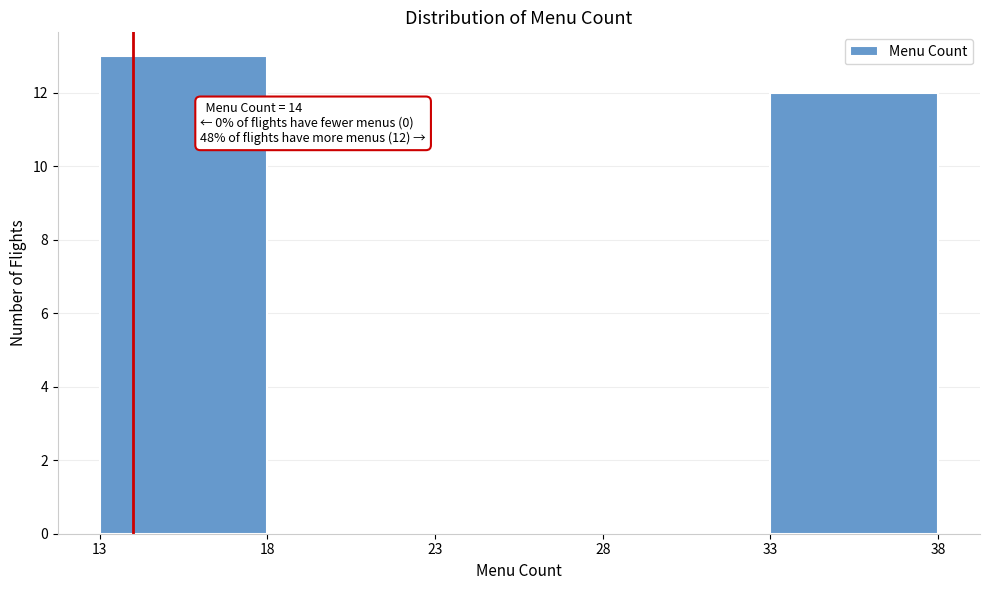

Over which range of the x-axis is the bar tallest?

13 to 18